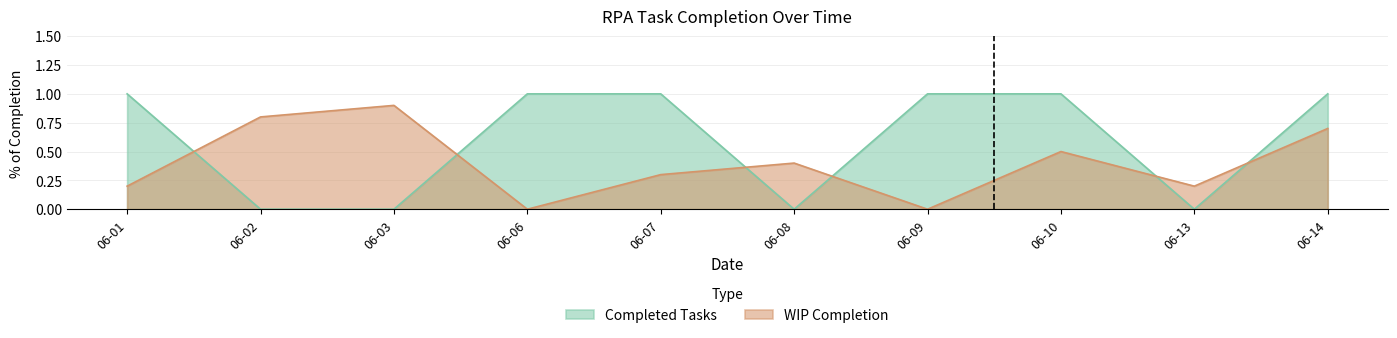

Does the chart have visible grid lines?

Yes